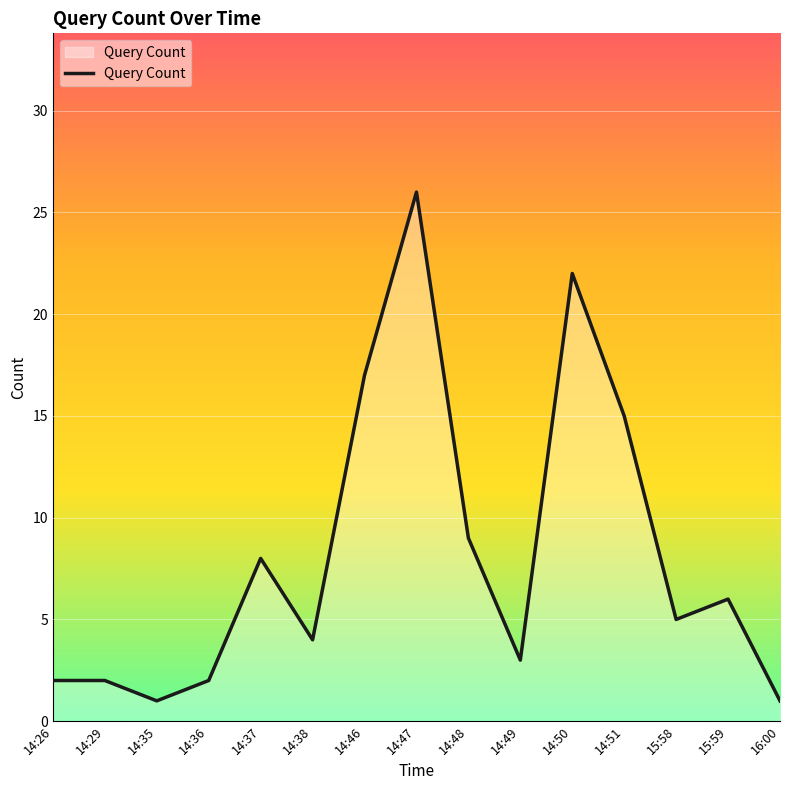

Reading right to left, list all the values displayed in this chart.

1	6	5	15	22	3	9	26	17	4	8	2	1	2	2